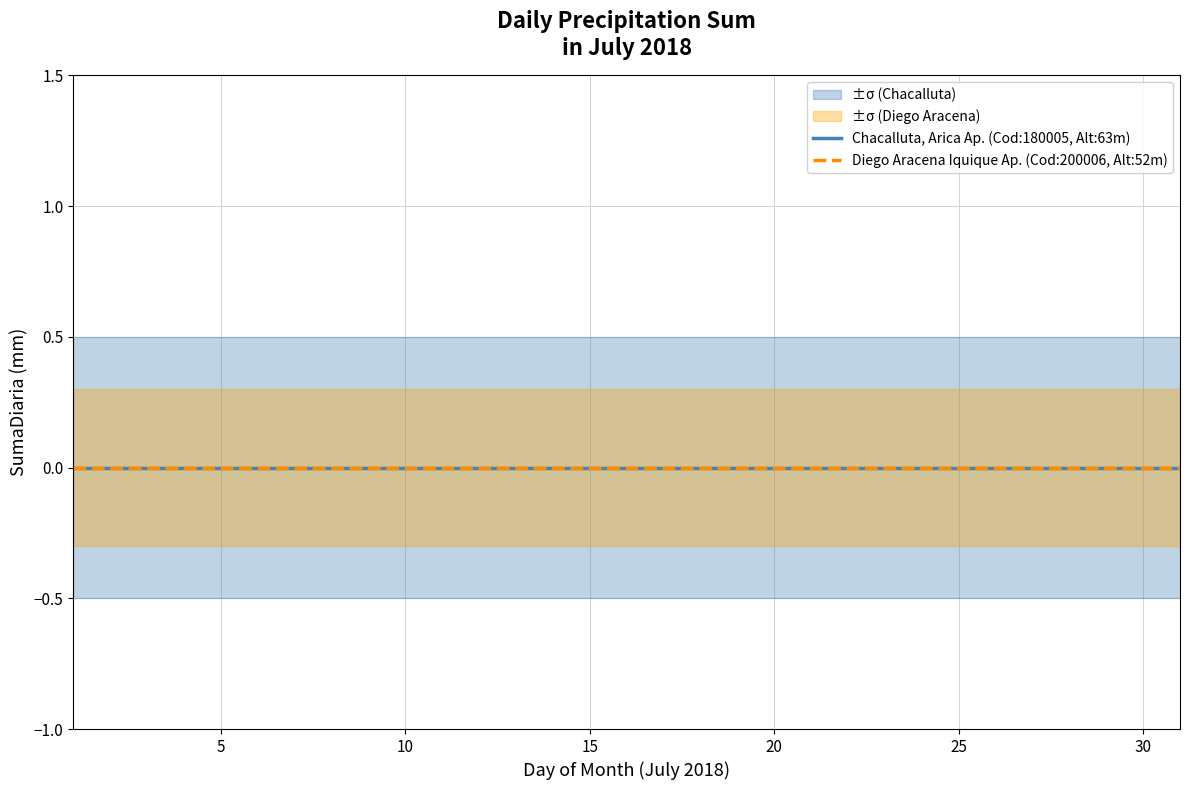

Is it true that Diego upper equals 0.1 at 6?

False